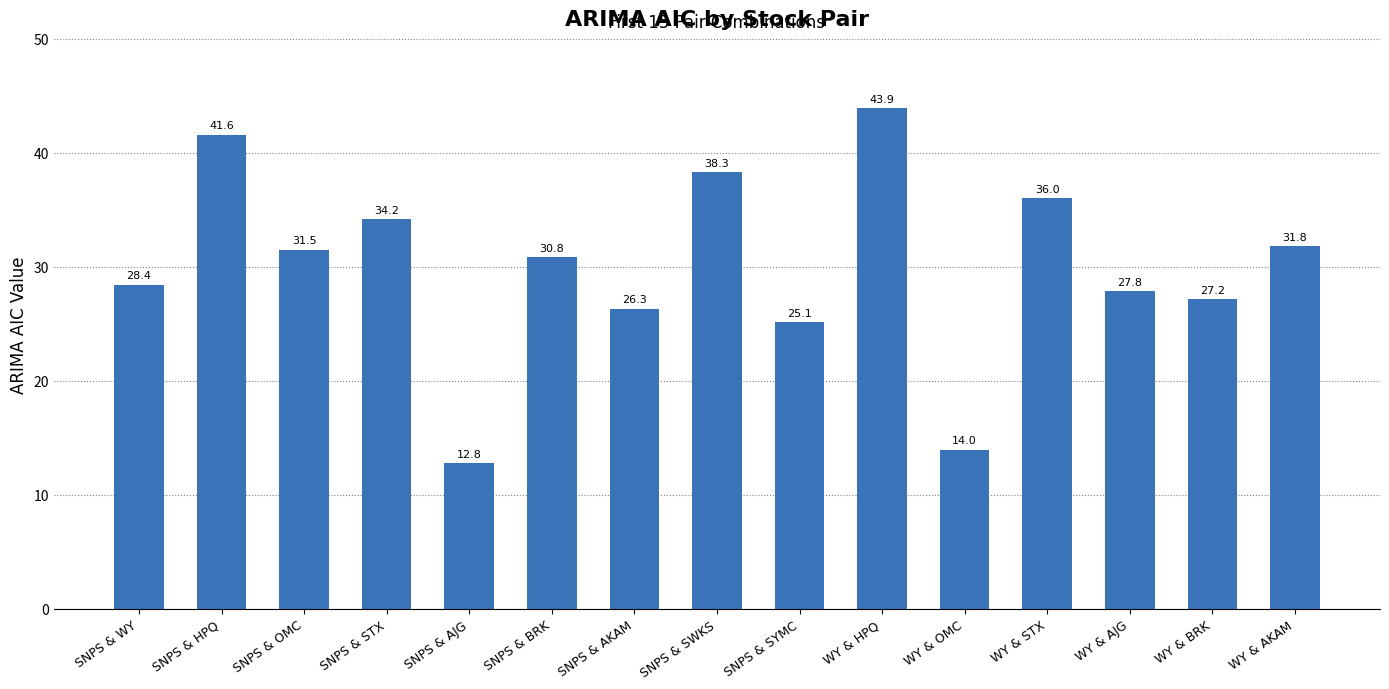

What is the label of the 13th bar from the left?

WY & AJG